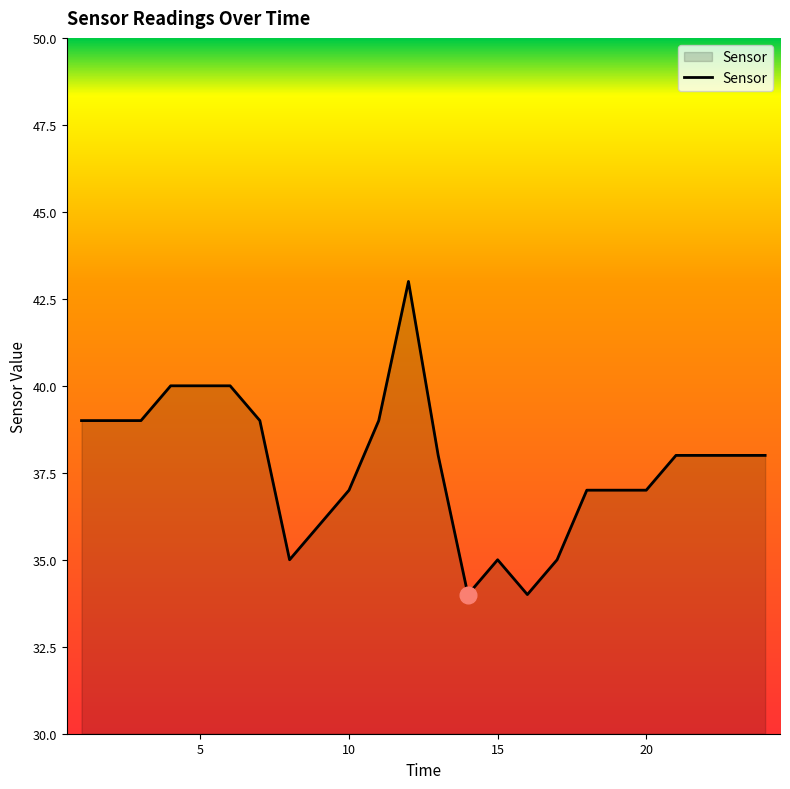

What is the maximum value shown in the chart?

43